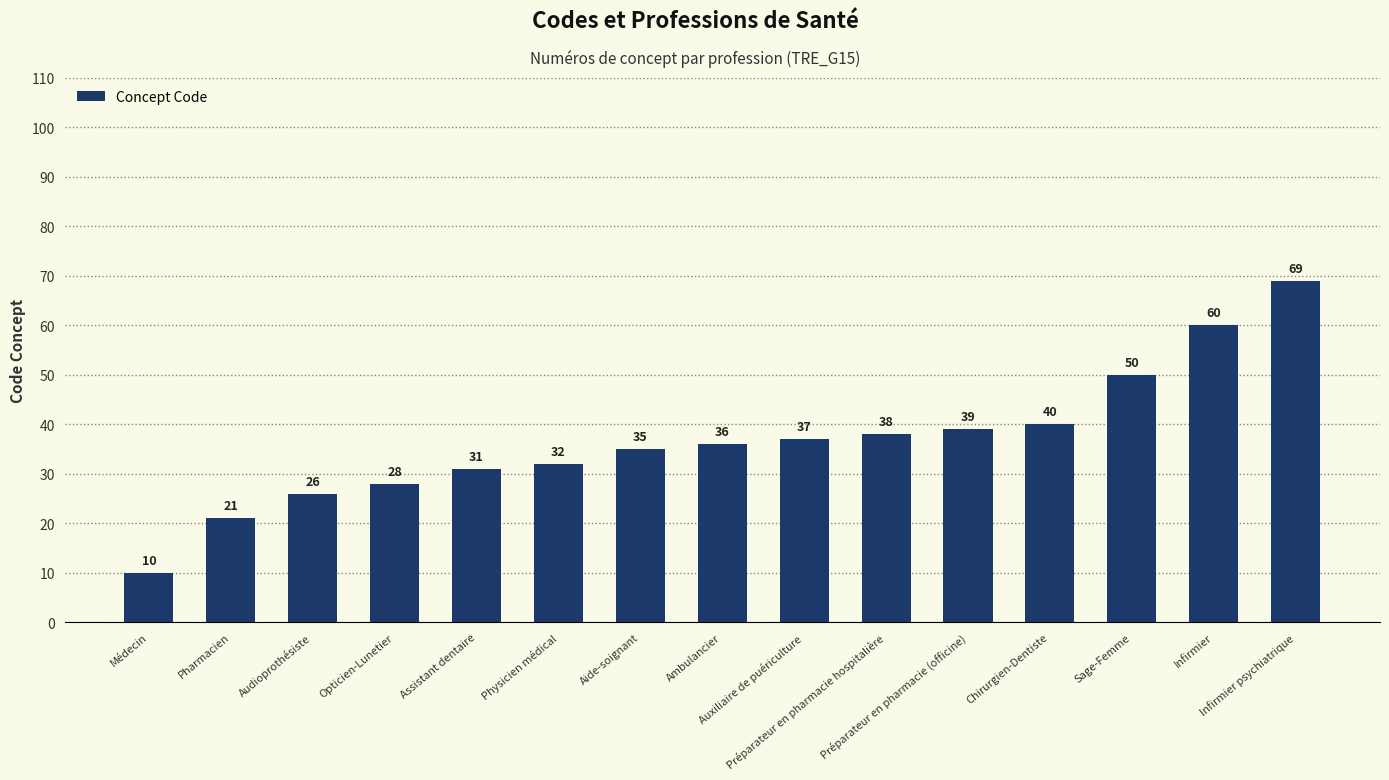

Which category has the lowest value across all series?

Médecin